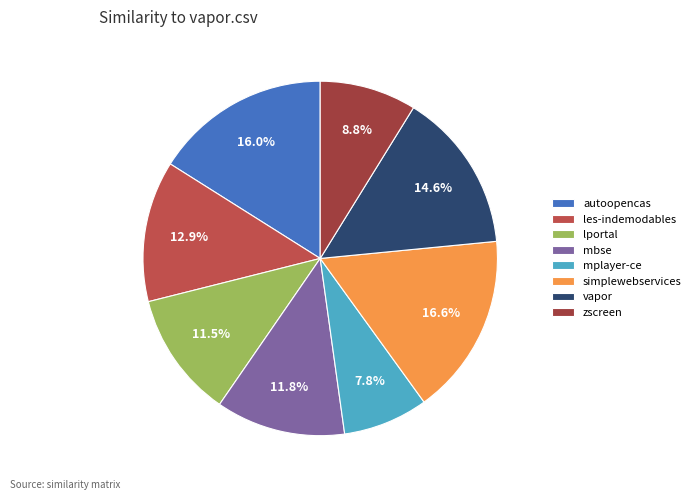

How many segments does this pie chart have?

8